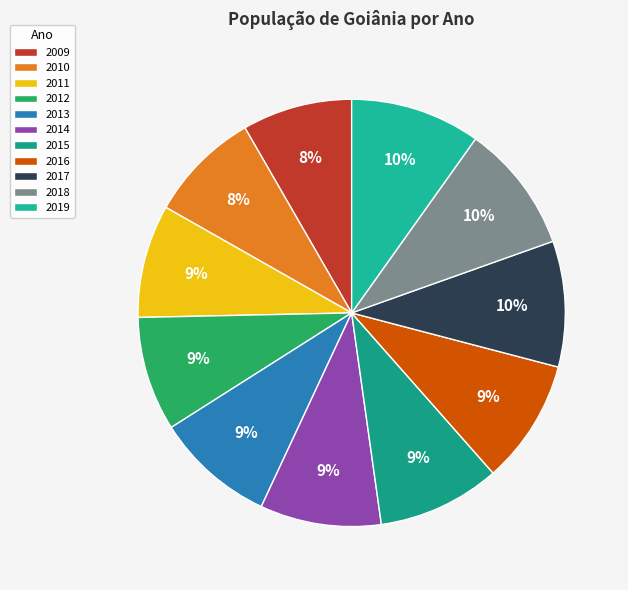

What is the largest slice in the pie chart?

2019